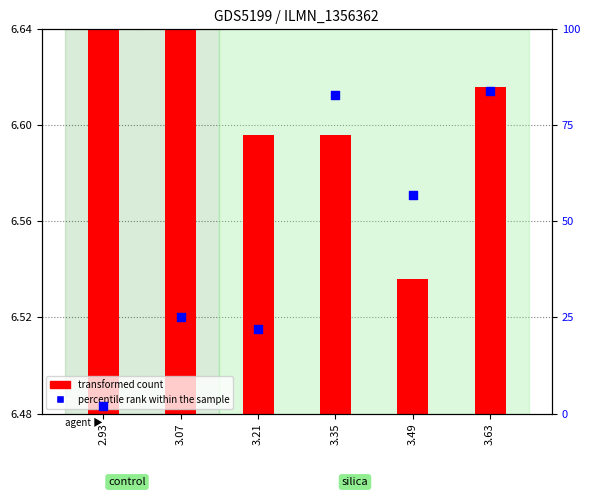

What is the change in value from 3.21 to 3.35?

+61